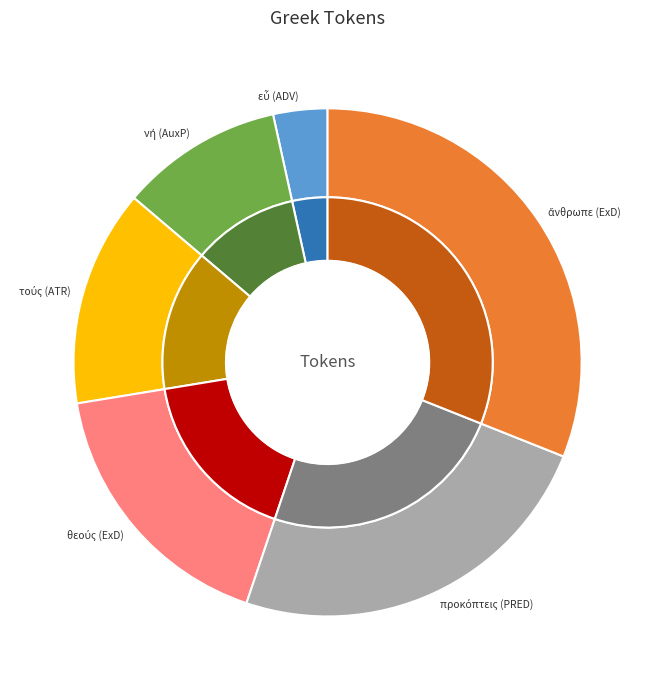

What is the total percentage of προκόπτεις (PRED) and τούς (ATR)?

37.9%